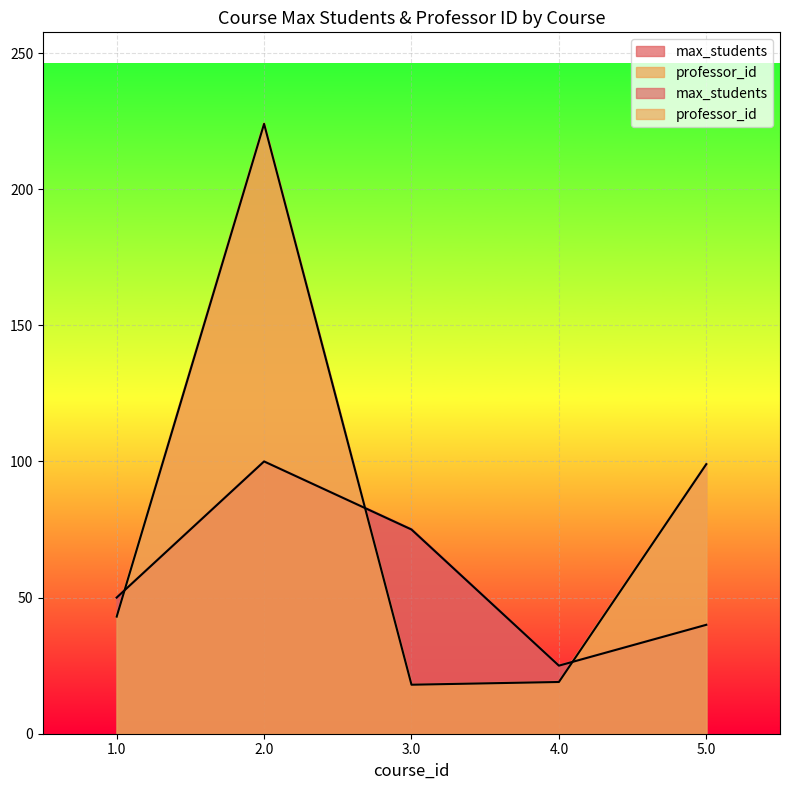

What is the difference between the maximum and minimum values in the professor_id series?

206